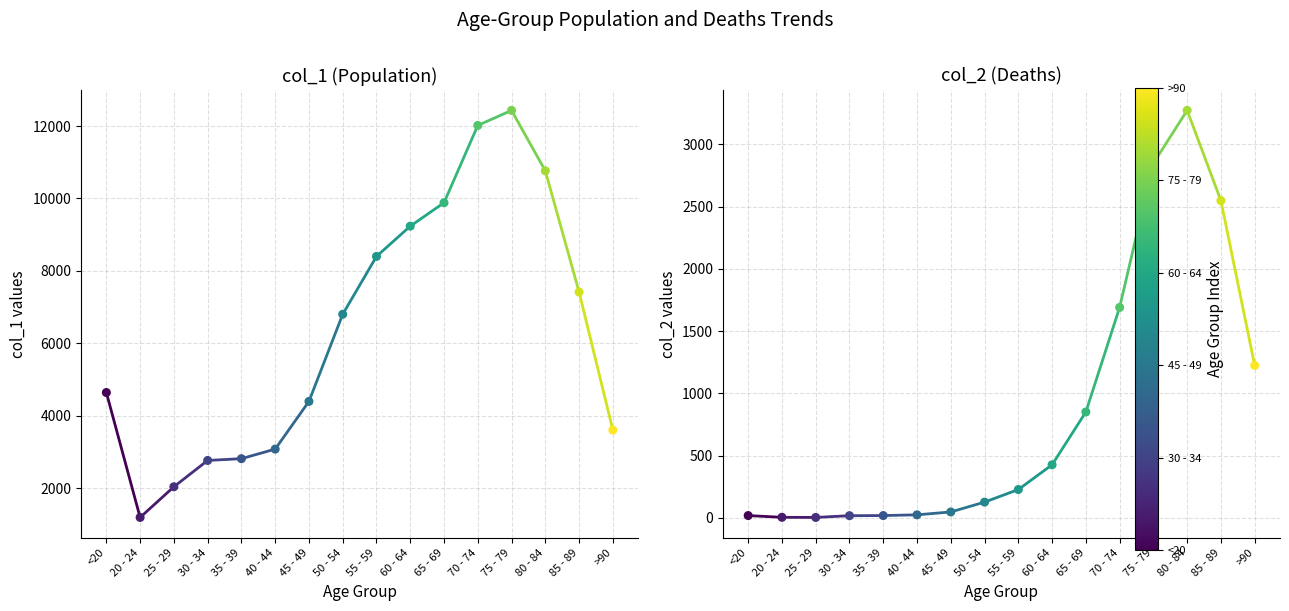

What is the total value across all series at >90?

4828